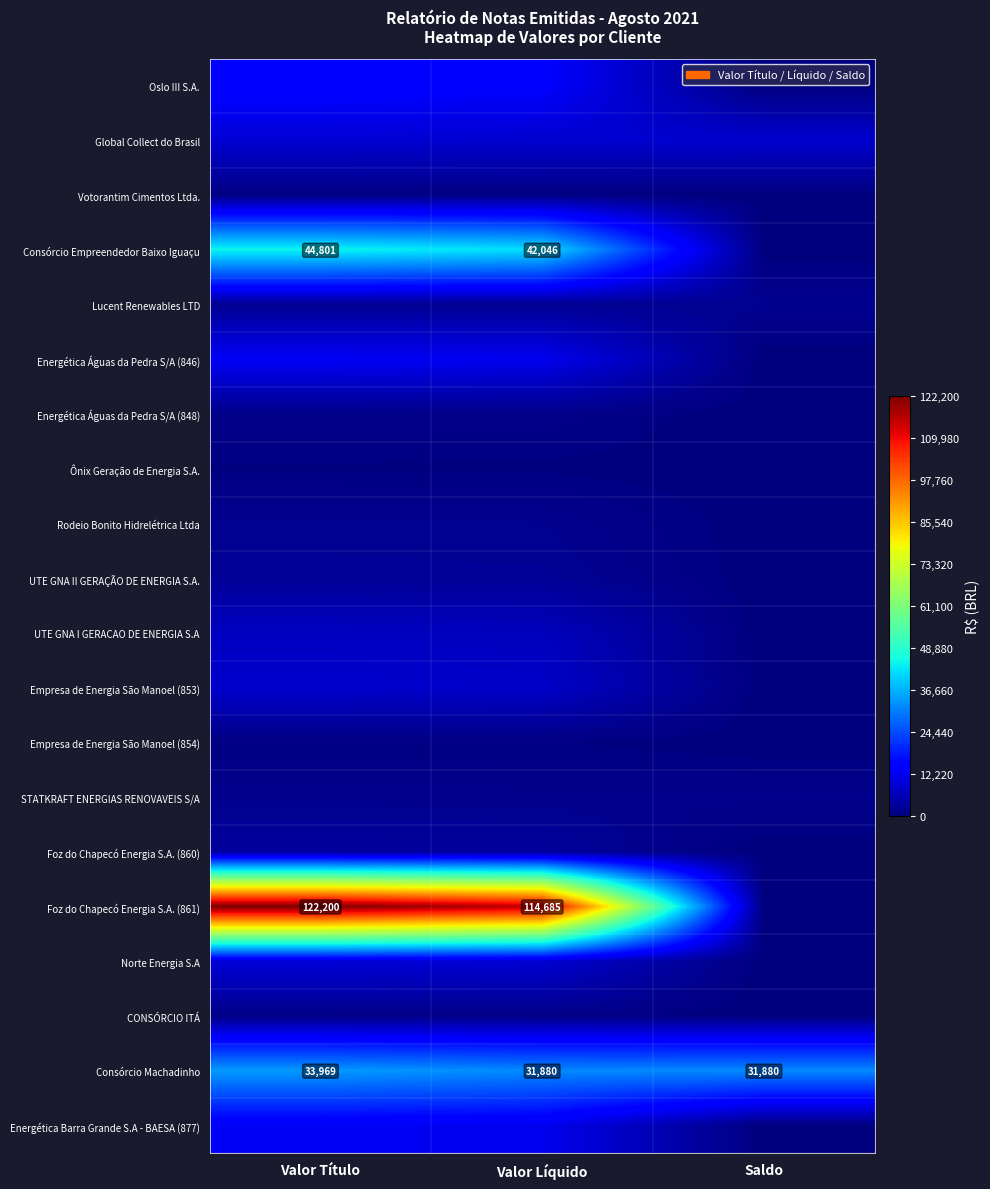

Rank the categories by Rodeio Bonito Hidrelétrica Ltda value from highest to lowest.

Valor Título, Valor Líquido, Saldo